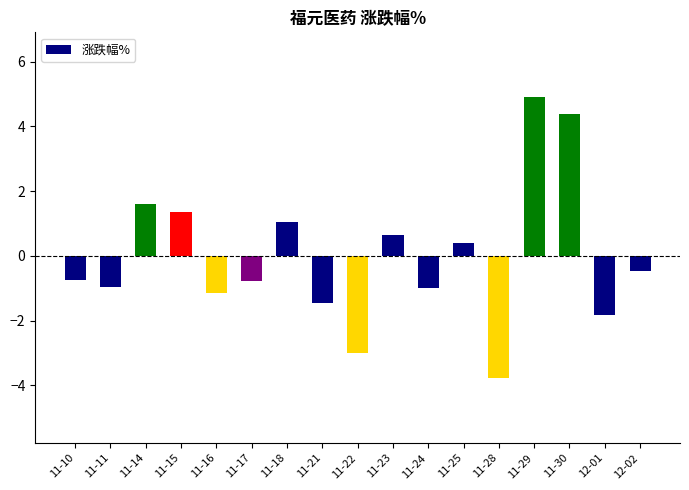

Reading right to left, what are all the values shown in this chart?

-0.5	-1.8	4.4	4.9	-3.8	0.4	-1.0	0.7	-3.0	-1.4	1.0	-0.8	-1.2	1.4	1.6	-1.0	-0.7